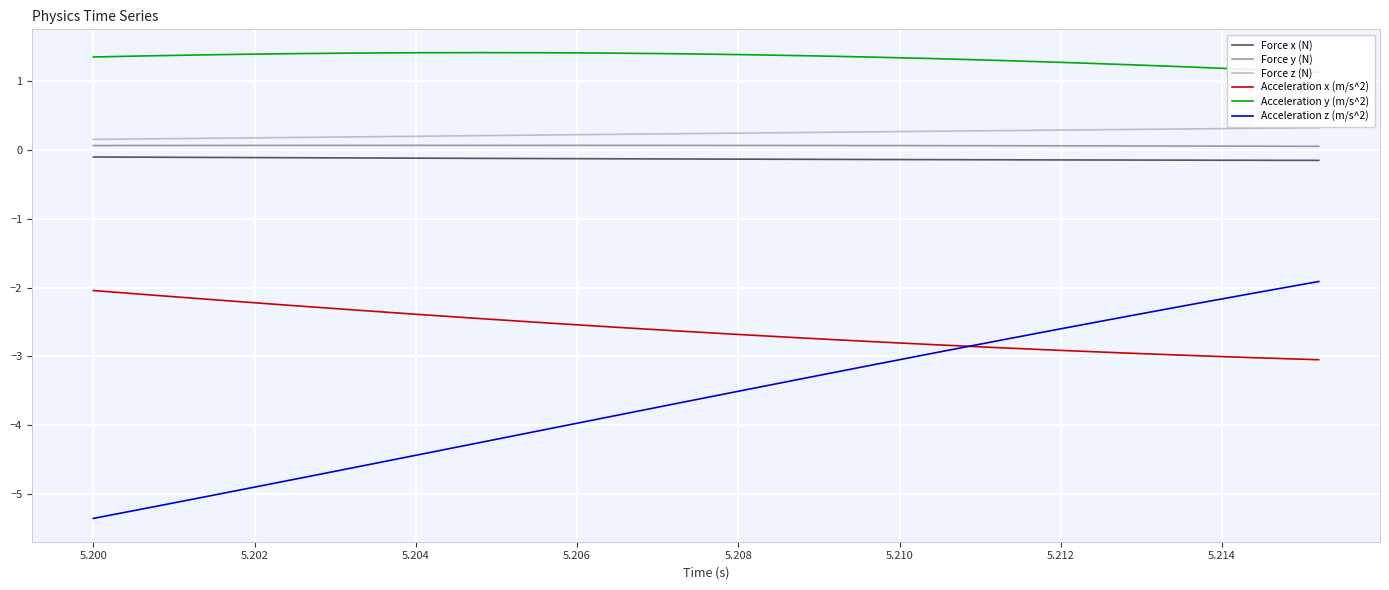

What is the greatest value displayed?

1.4